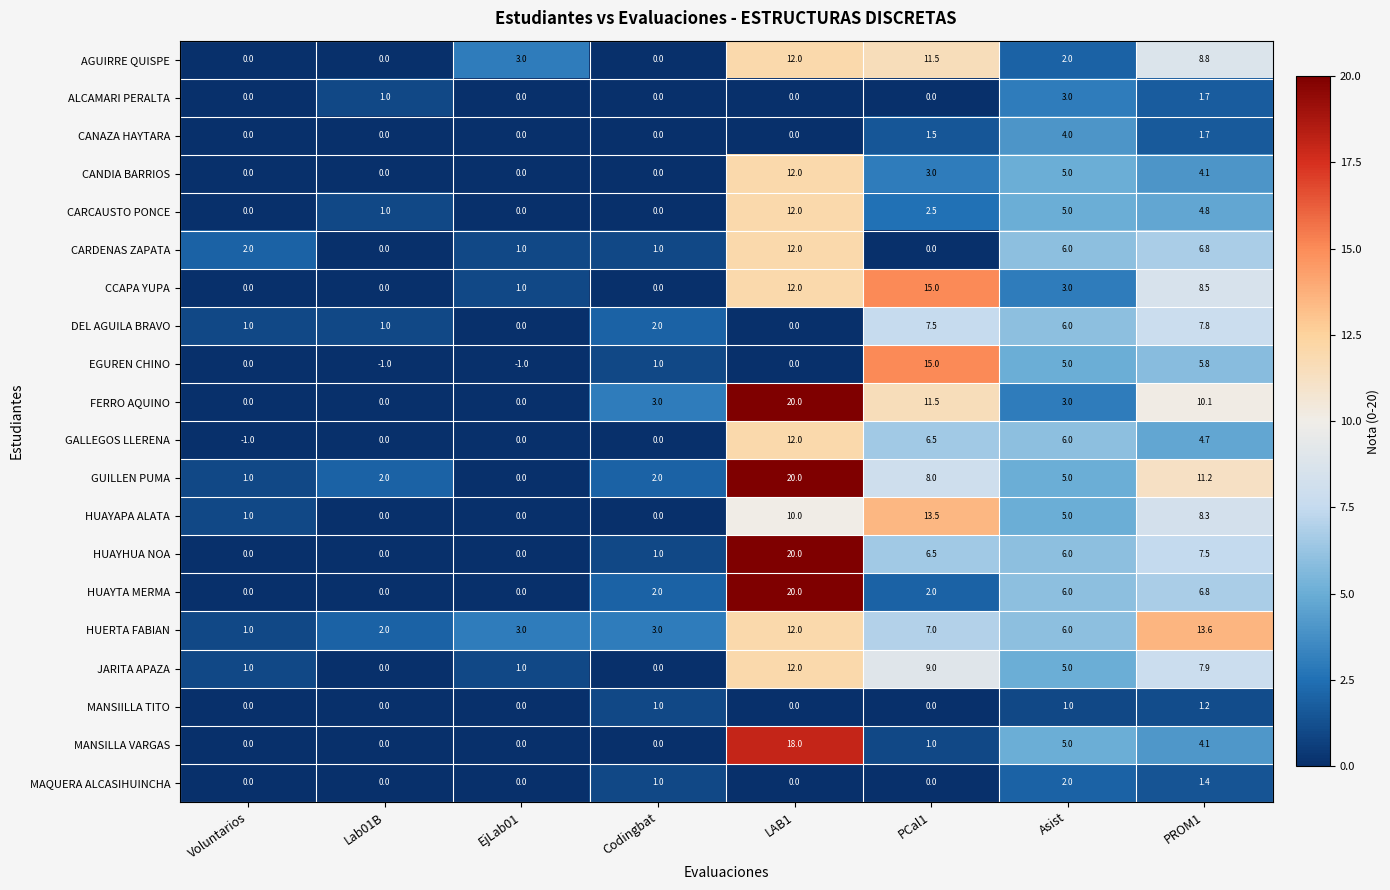

At which label does GUILLEN PUMA reach its minimum?

EjLab01